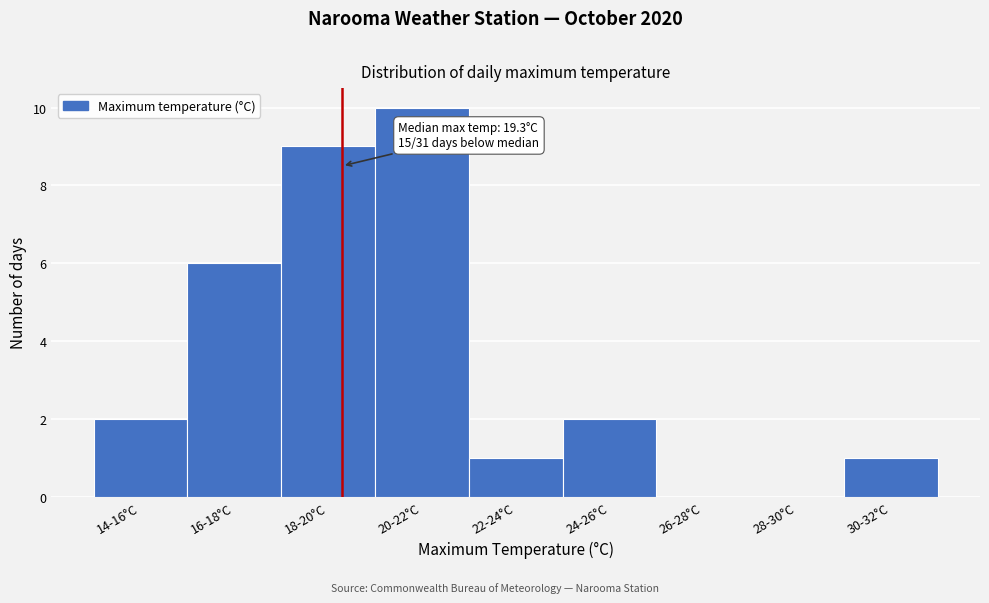

Reading left to right, transcribe all the data shown in this chart.

14-16°C=2	16-18°C=6	18-20°C=9	20-22°C=10	22-24°C=1	24-26°C=2	26-28°C=0	28-30°C=0	30-32°C=1